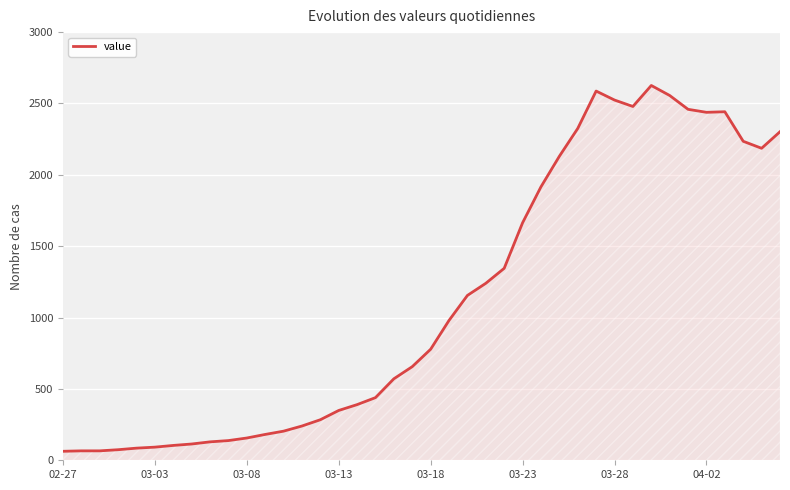

What is the smallest value displayed?

63